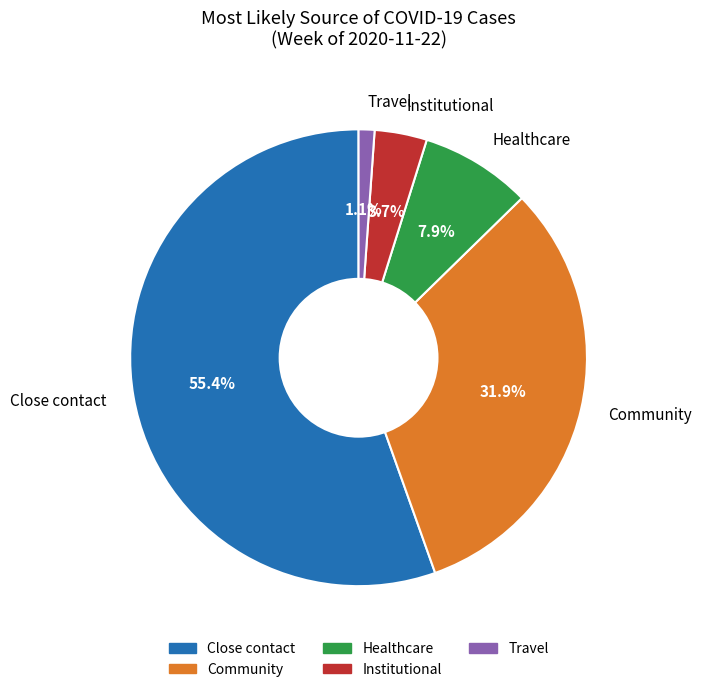

How many slices are in this pie chart?

5